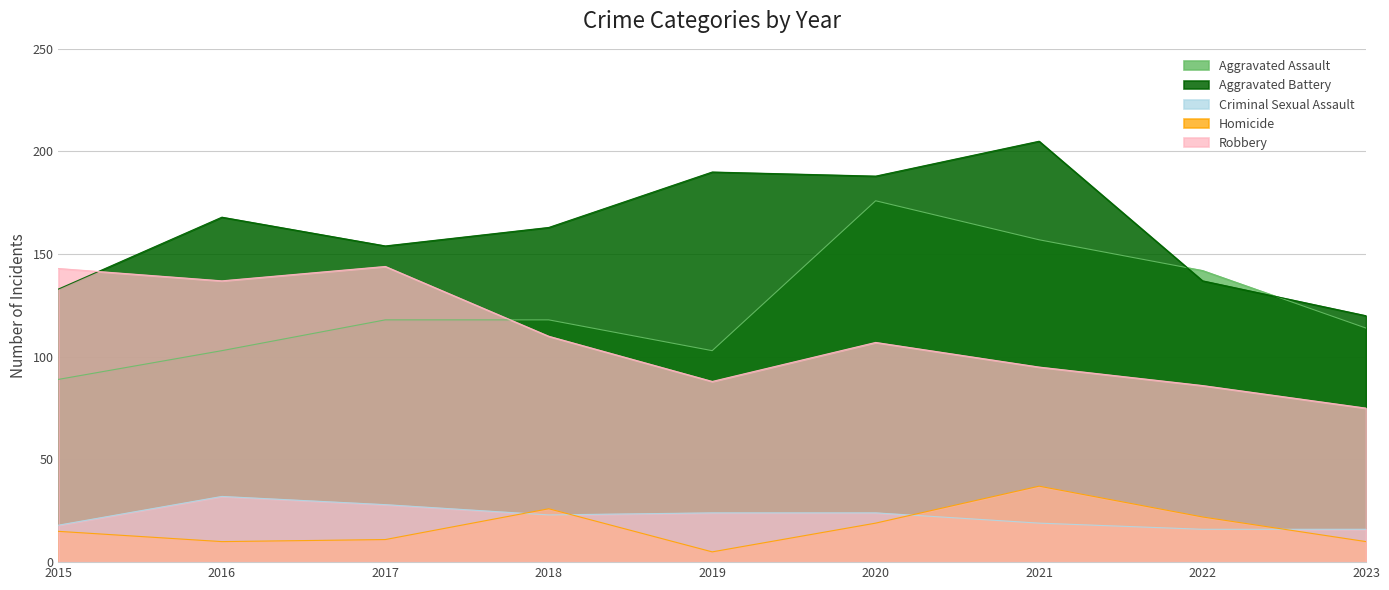

How many data points in Criminal Sexual Assault are less than 23?

4